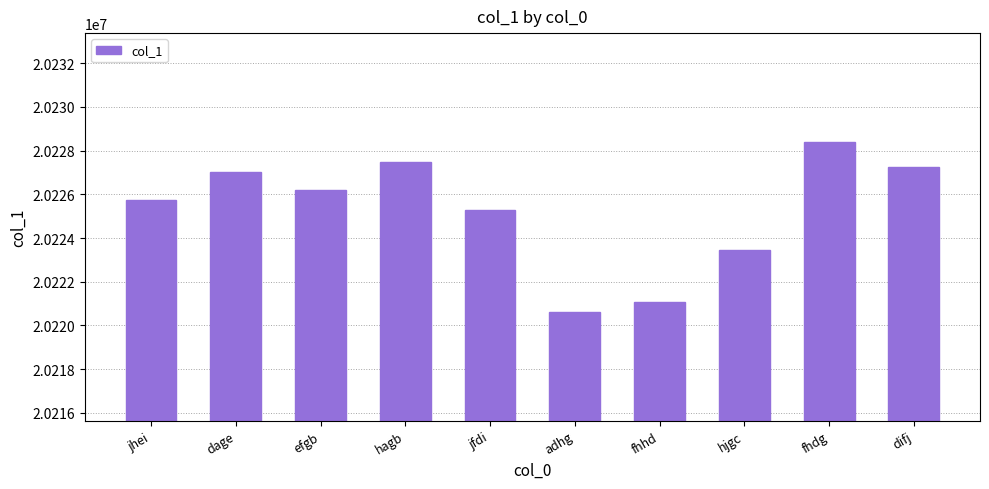

What is the average value?

20225247